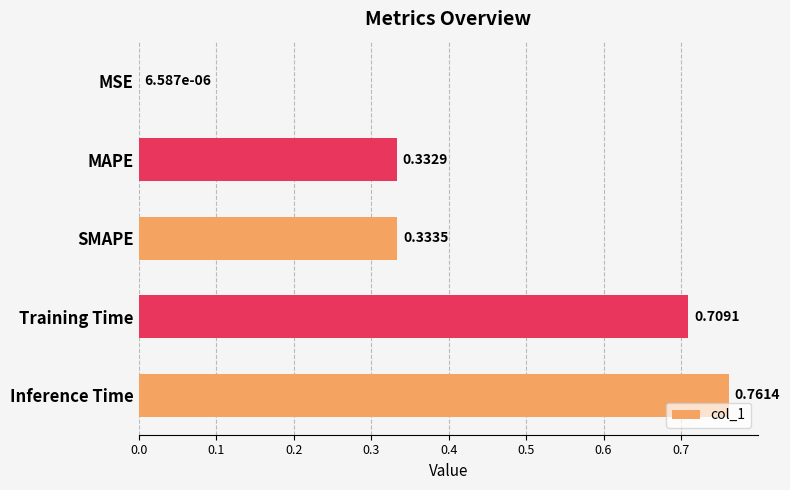

How many categories are shown in the chart?

5